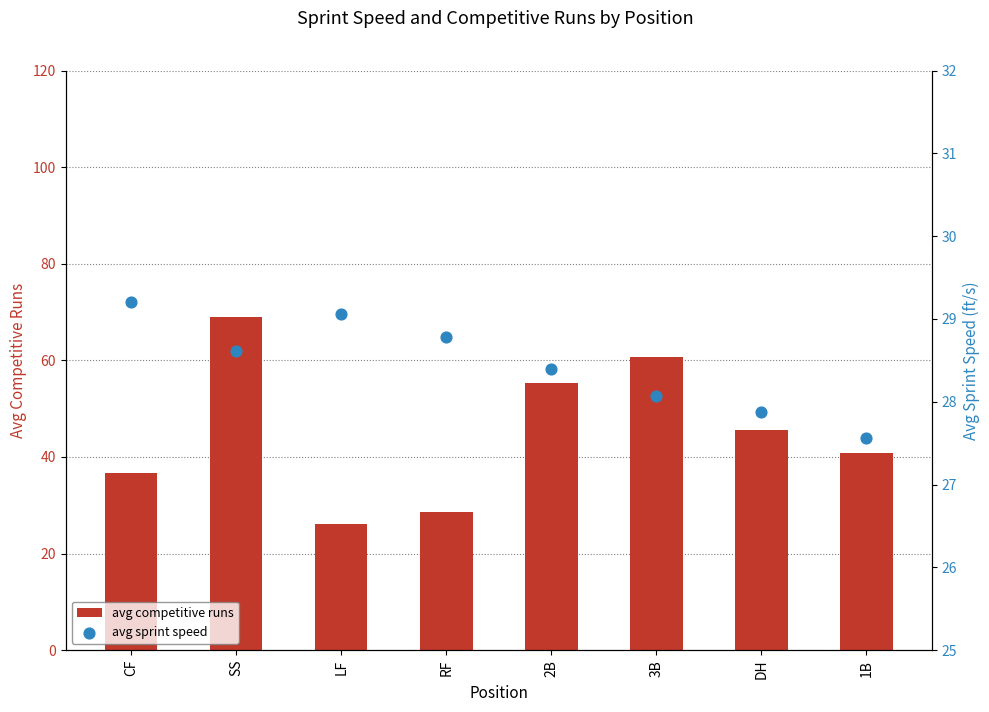

At which category is the sum across all series the highest?

SS